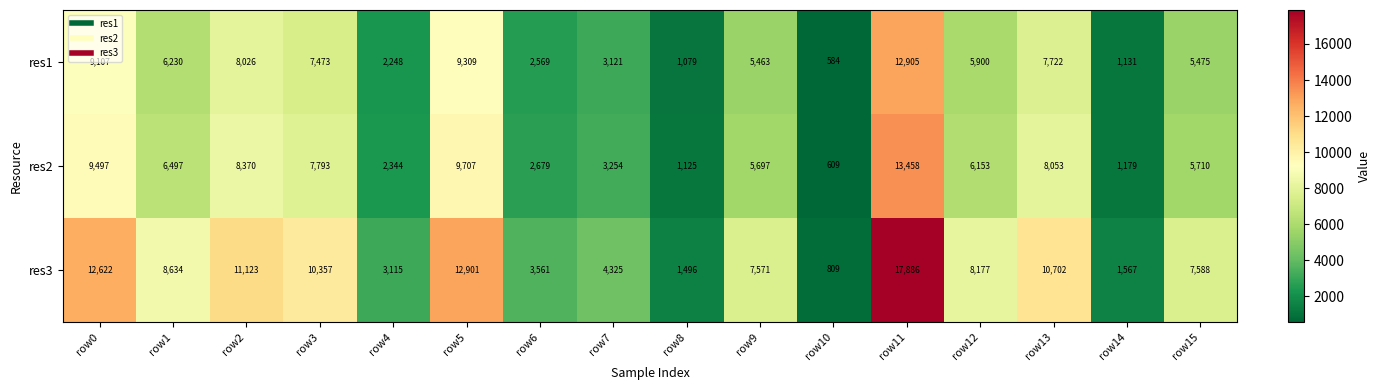

Count the number of categories in the chart.

16